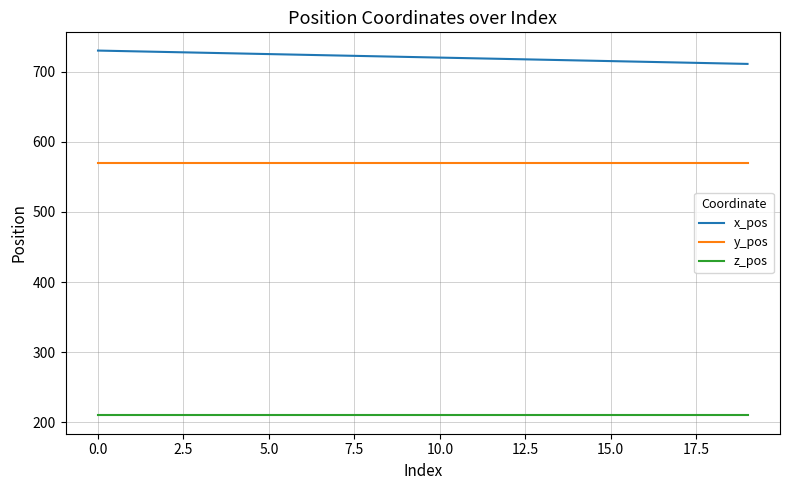

Which series has the largest total across all categories?

x_pos